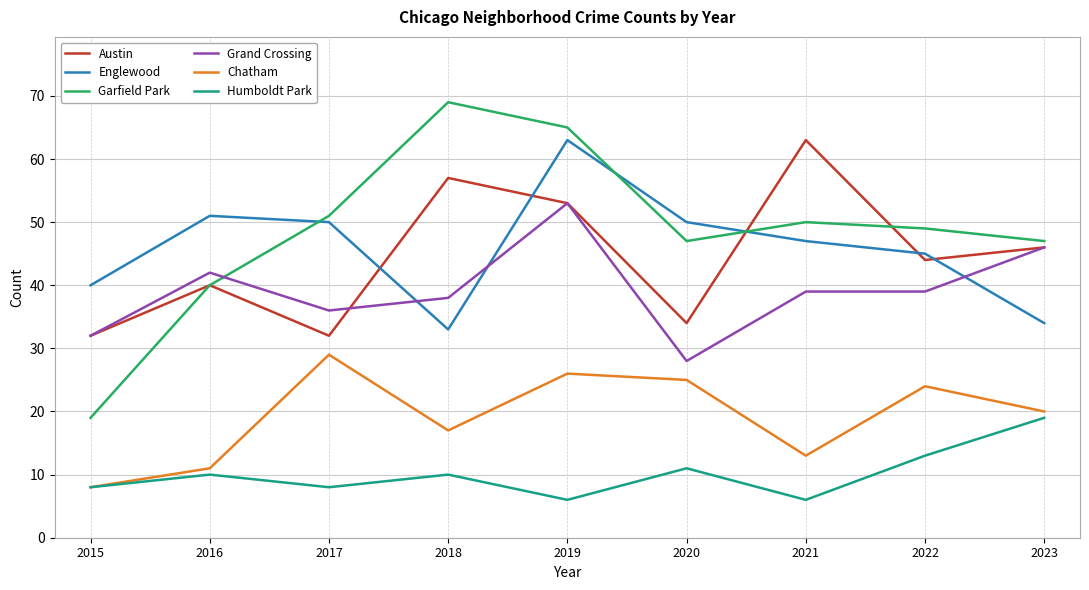

What is the approximate value of Englewood at 2019?

63